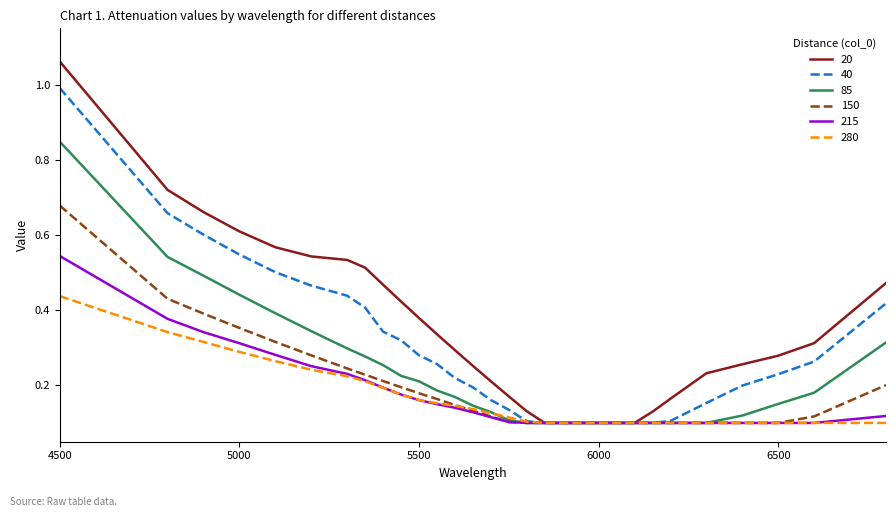

Which series has the largest range (max minus min)?

20